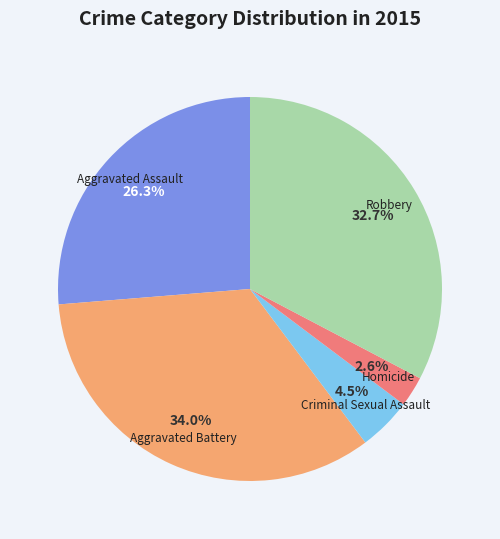

To the nearest percent, what portion does Homicide represent?

3%